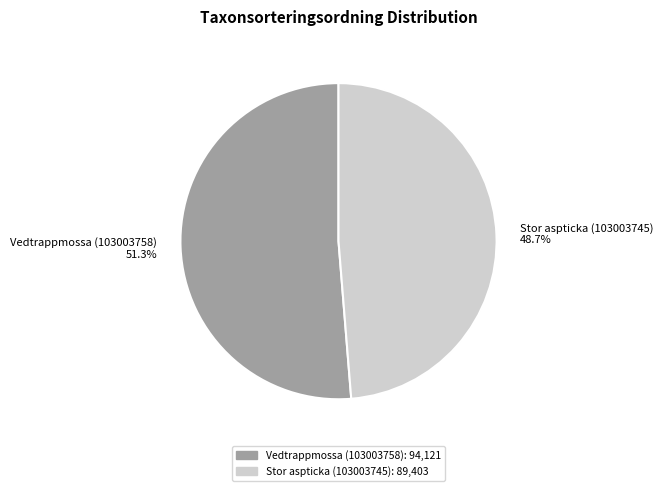

What percentage is the Stor aspticka (103003745) slice, to the nearest percent?

49%